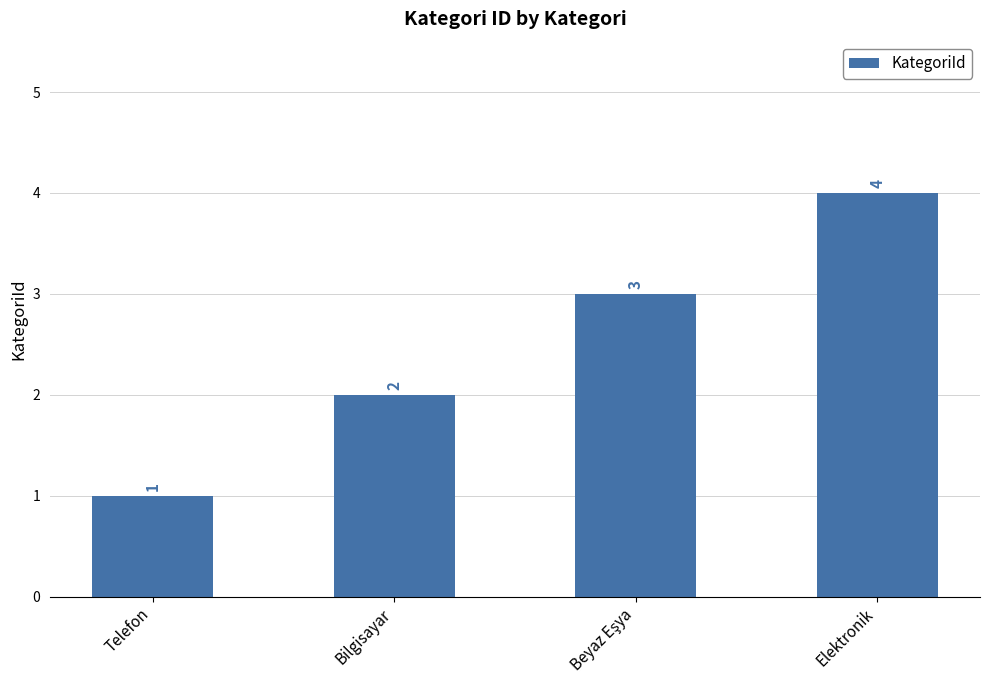

Count the values in the range 2 to 4.

3